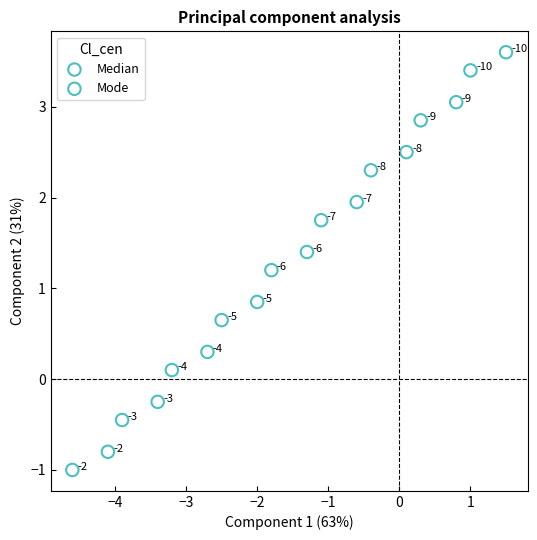

What are all the series names shown in the legend?

Median, Mode